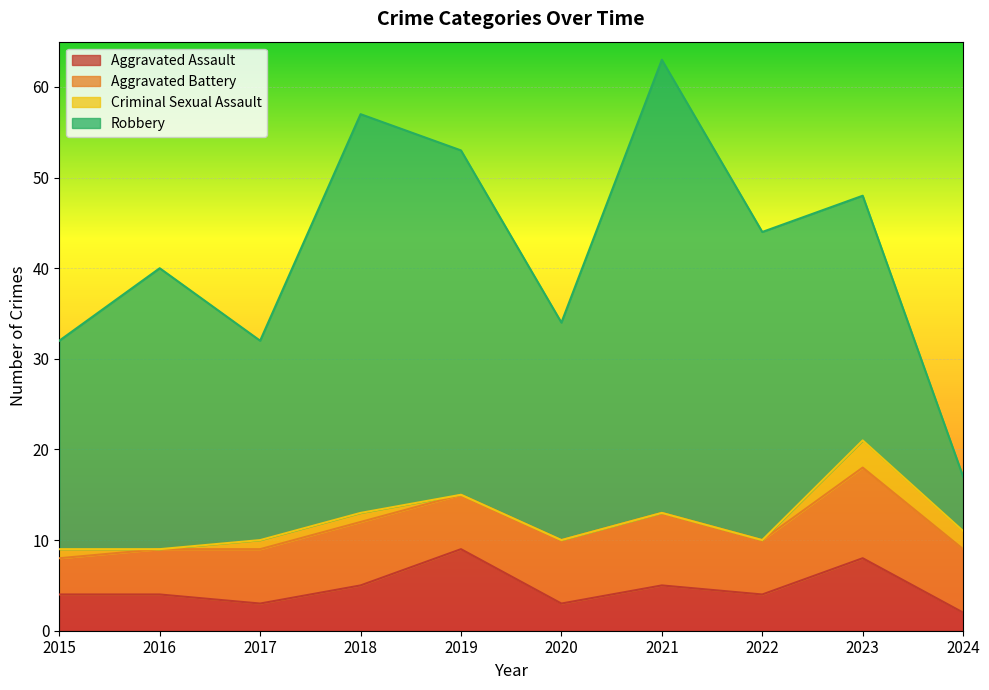

Reading left to right, list all the values displayed in this chart.

Aggravated Assault: 4	4	3	5	9	3	5	4	8	2
Aggravated Battery: 4	5	6	7	6	7	8	6	10	7
Criminal Sexual Assault: 1	0	1	1	0	0	0	0	3	2
Robbery: 23	31	22	44	38	24	50	34	27	6